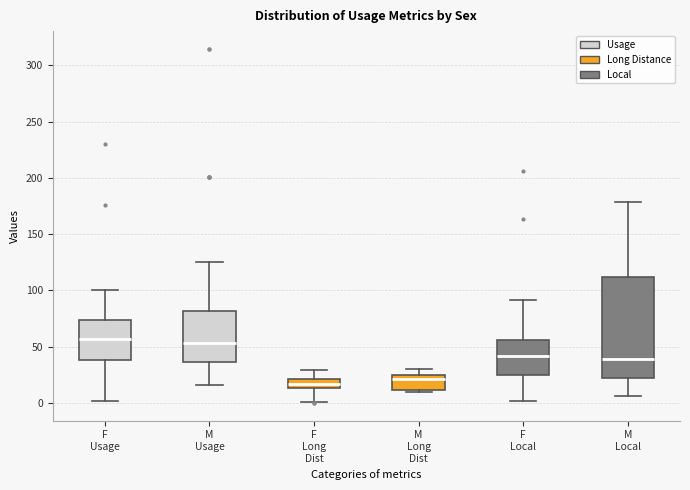

Reading left to right, read every box against the y-axis: the position of its median line, the range the box covers, and the ends of its whiskers. The values are not printed on the chart, so give them approximately, as read against the axis.

F Usage: median 55, box 40 to 75, whiskers 0 to 100
M Usage: median 55, box 35 to 80, whiskers 15 to 125
F Long Dist: median 15 (inside the box), box 15 to 20, whiskers 0 to 30
M Long Dist: median 20, box 10 to 25, whiskers 10 (just below the box's lower edge) to 30
F Local: median 40, box 25 to 55, whiskers 0 to 90
M Local: median 40, box 20 to 110, whiskers 5 to 180